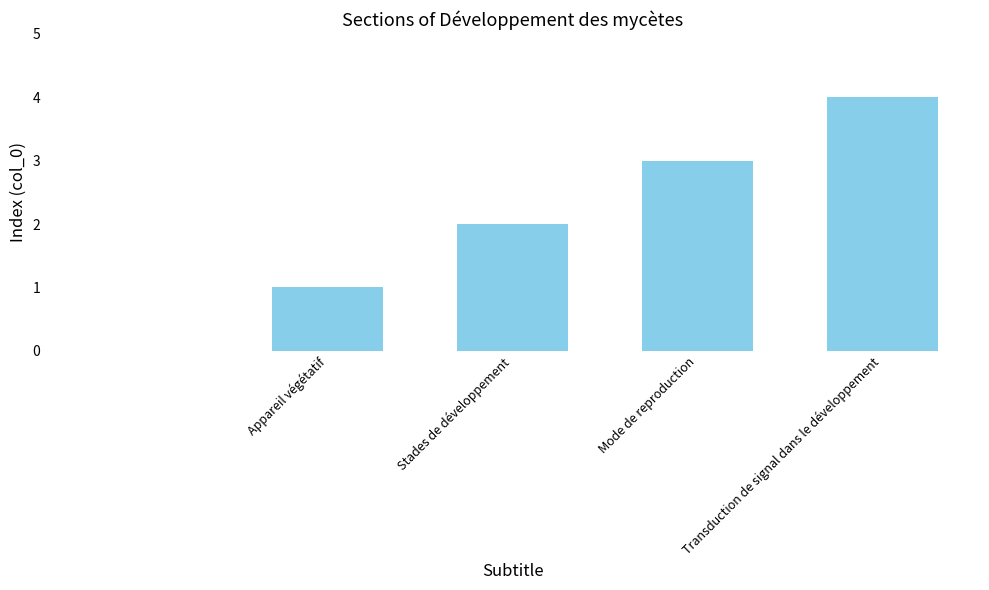

What is the maximum value shown in the chart?

4